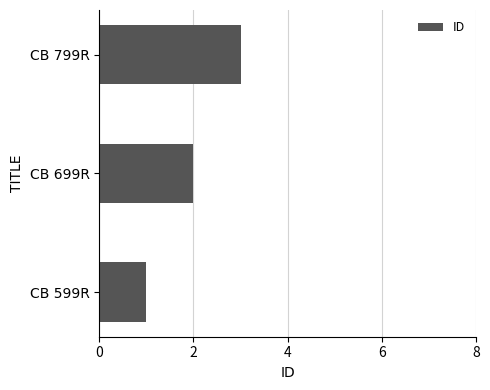

Rank the categories by value from lowest to highest.

CB 599R, CB 699R, CB 799R